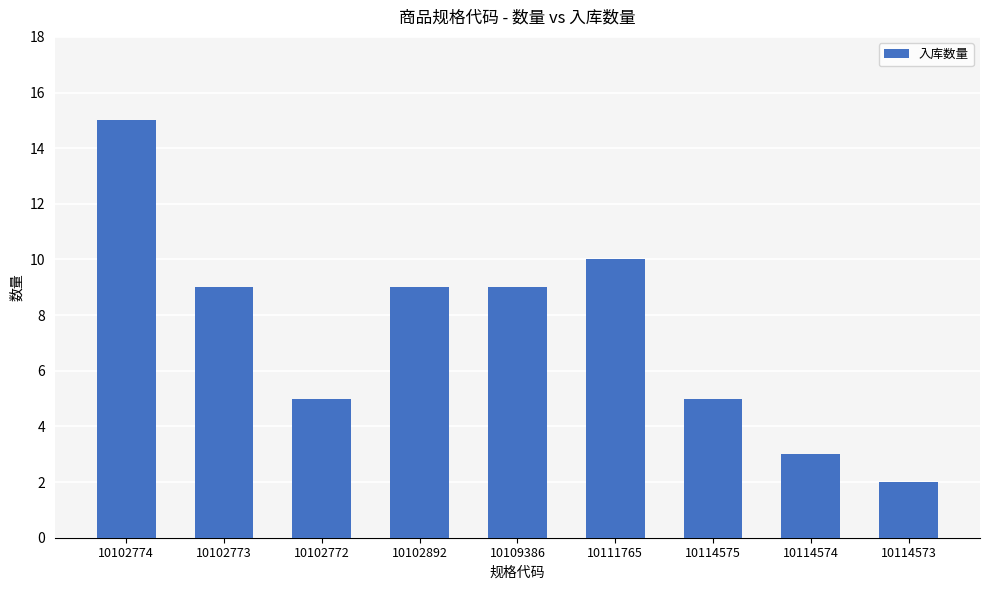

True or false: the data shows 2 at 10114573.

True